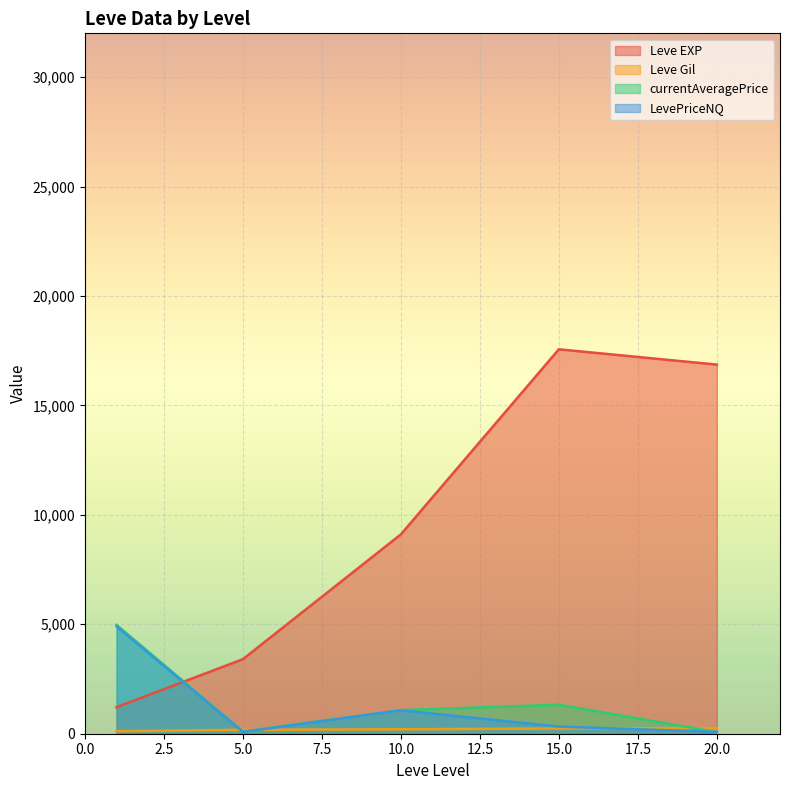

Where is the first local minimum for LevePriceNQ?

5.0